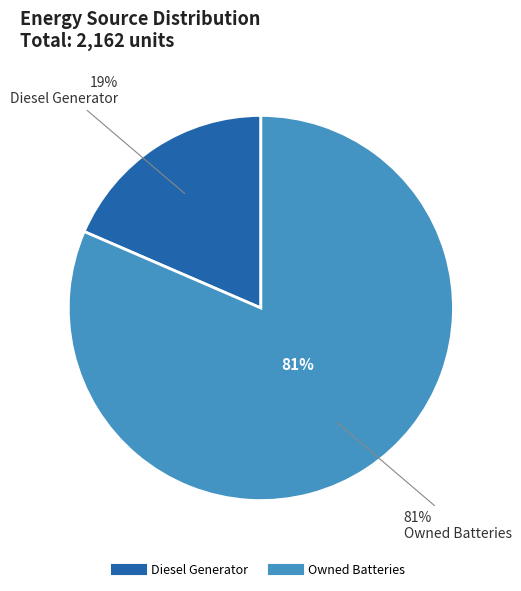

What percentage is the Diesel Generator slice, to the nearest percent?

19%